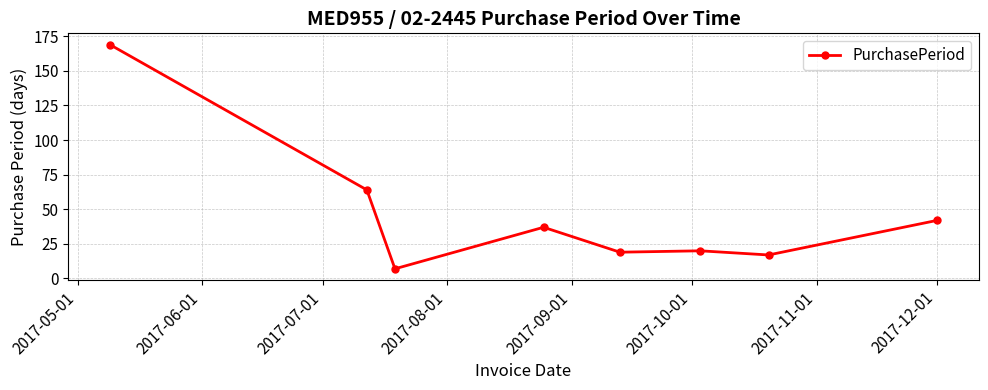

What is the average value?

47